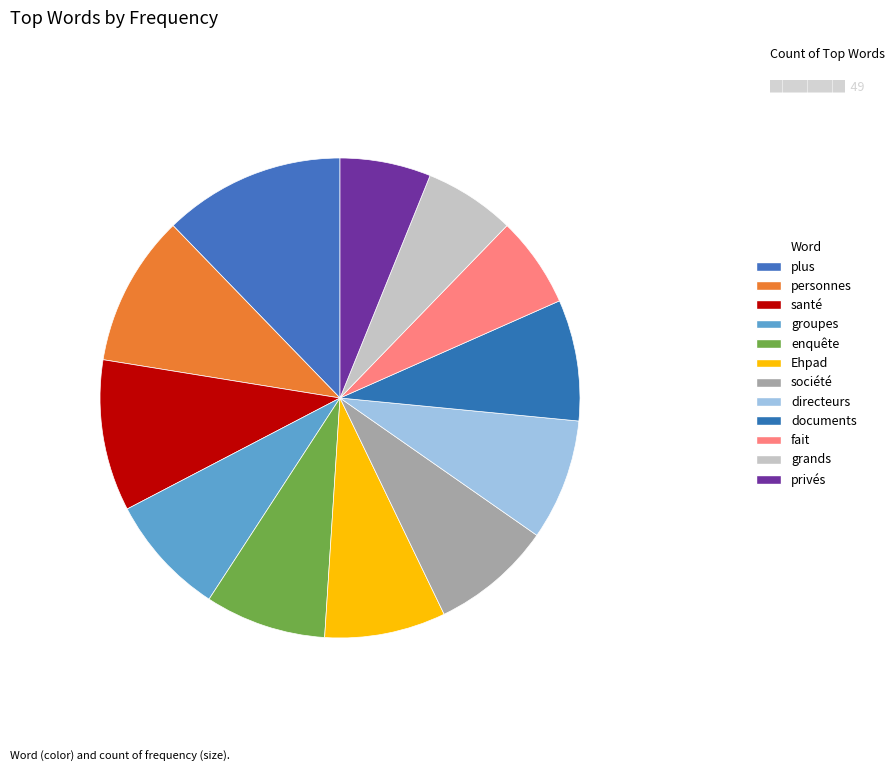

Which category has the biggest portion of the pie?

plus